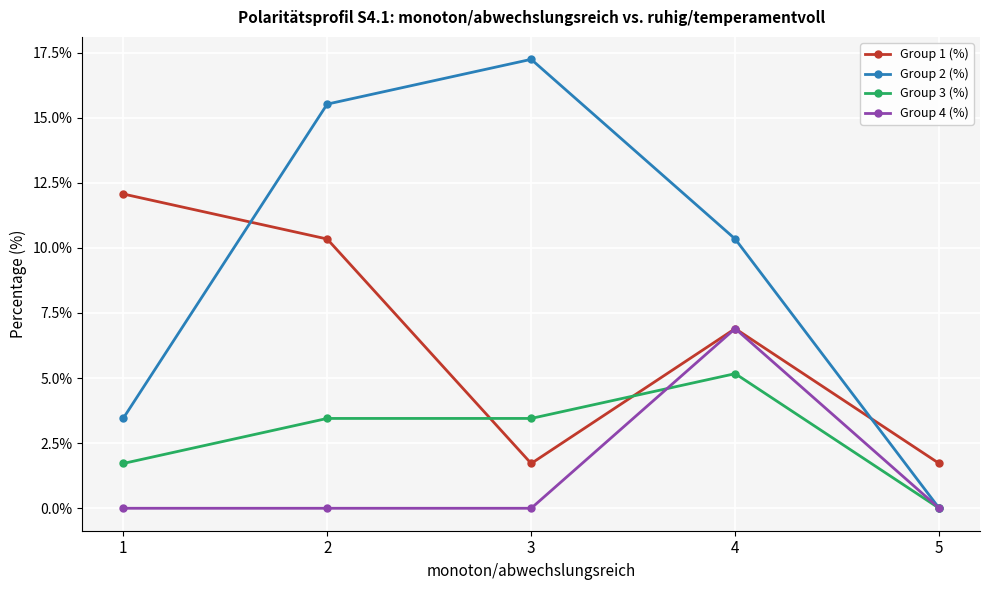

Where do Group 3 (%) and Group 1 (%) first cross each other?

2 and 3